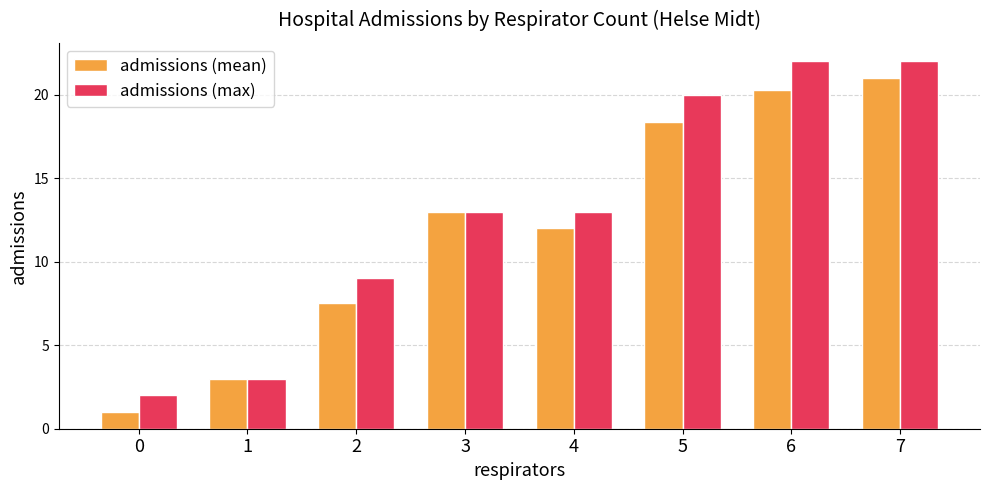

Between 2 and 6, which series saw the biggest shift?

admissions (max)